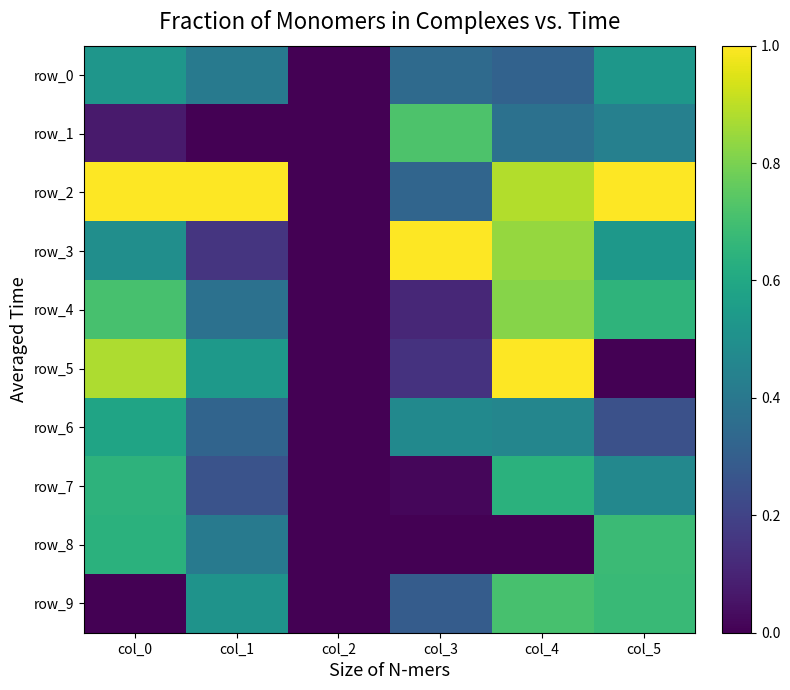

How many categories are shown in the chart?

6